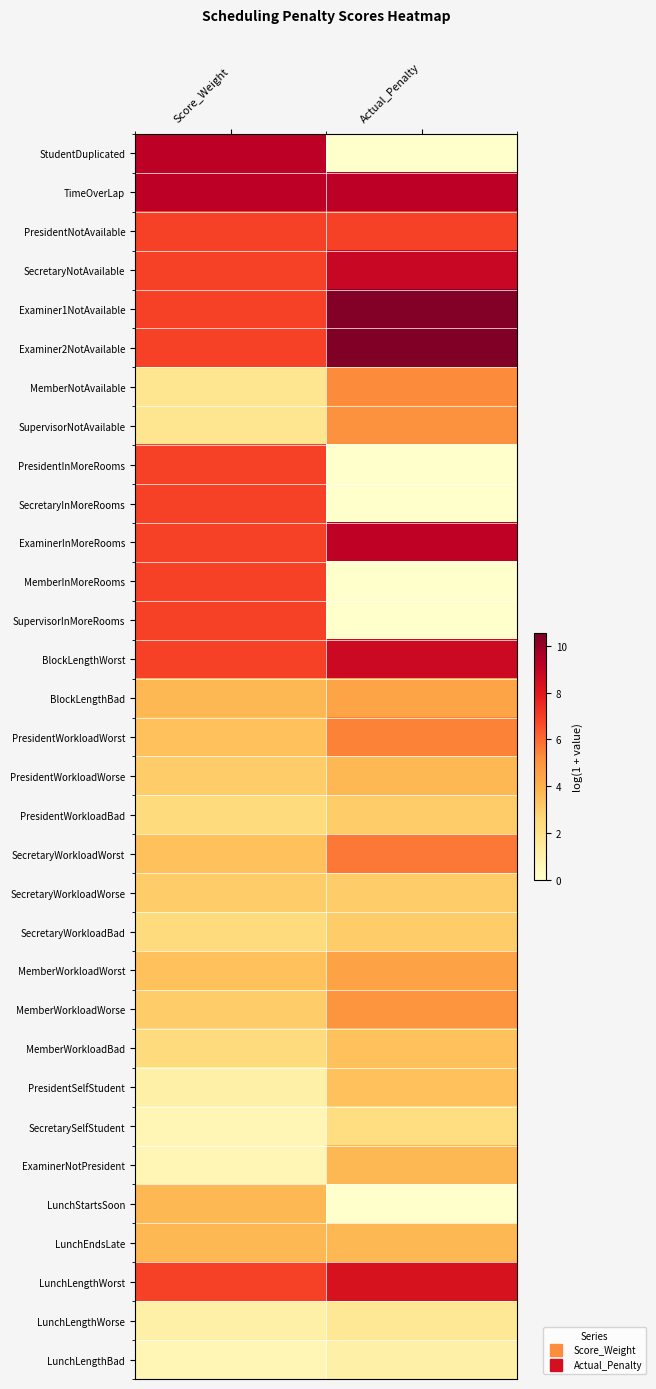

At how many categories does at least one series exceed 7?

2